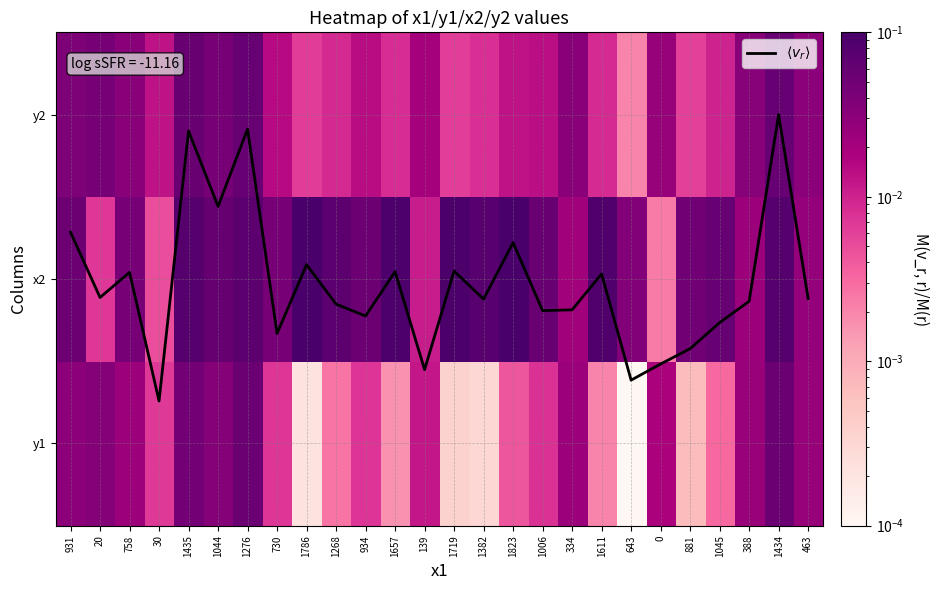

Is the value of y1 at 1434 greater than the value of x2 at 1657?

No